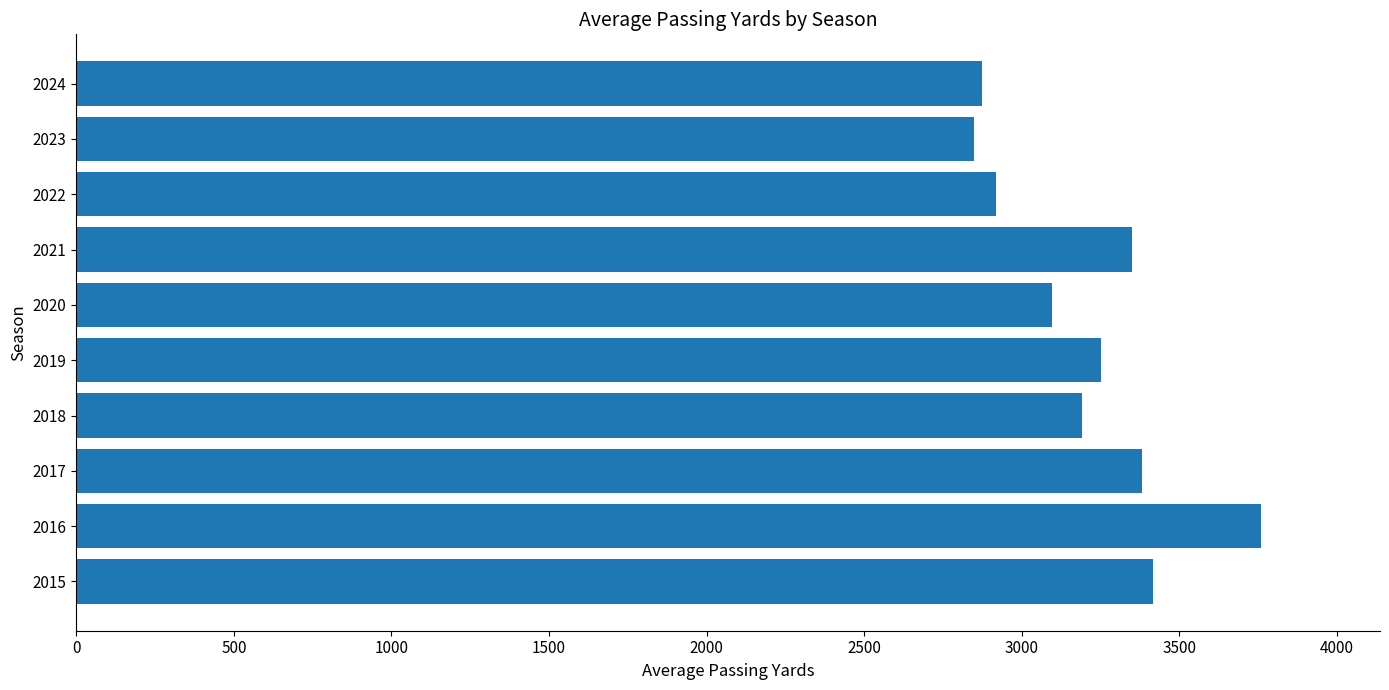

What is the ratio of the value at 2016 to the value at 2023?

1.3